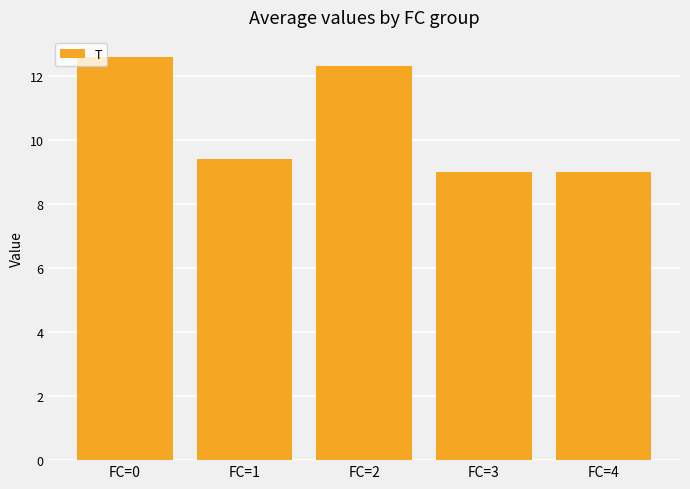

What is the difference between the second highest and minimum values?

3.3